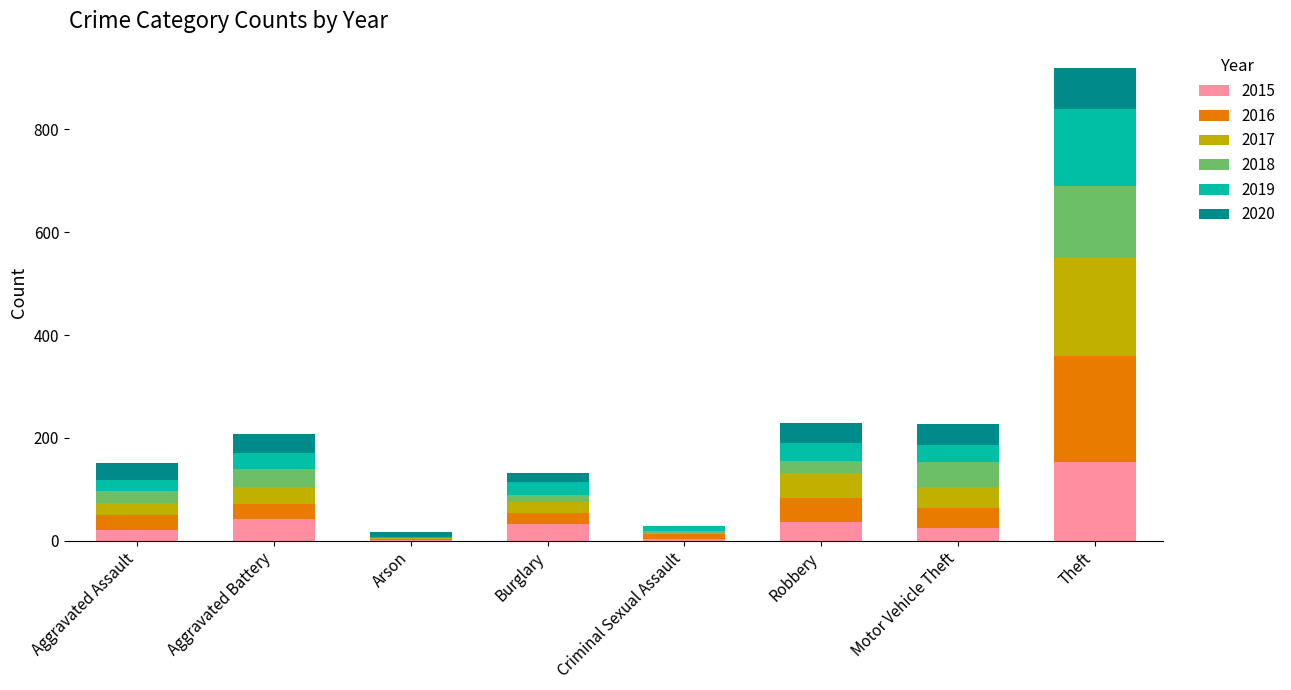

Which category has the highest value in the 2015 series?

Theft